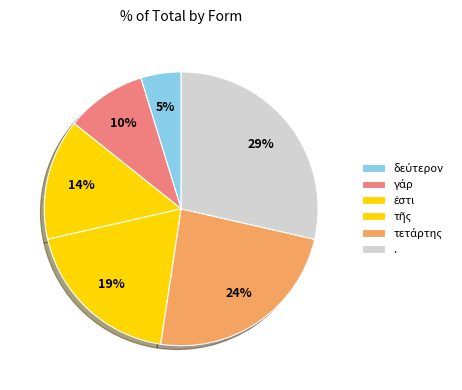

Which has a higher value, δεύτερον or γάρ?

γάρ